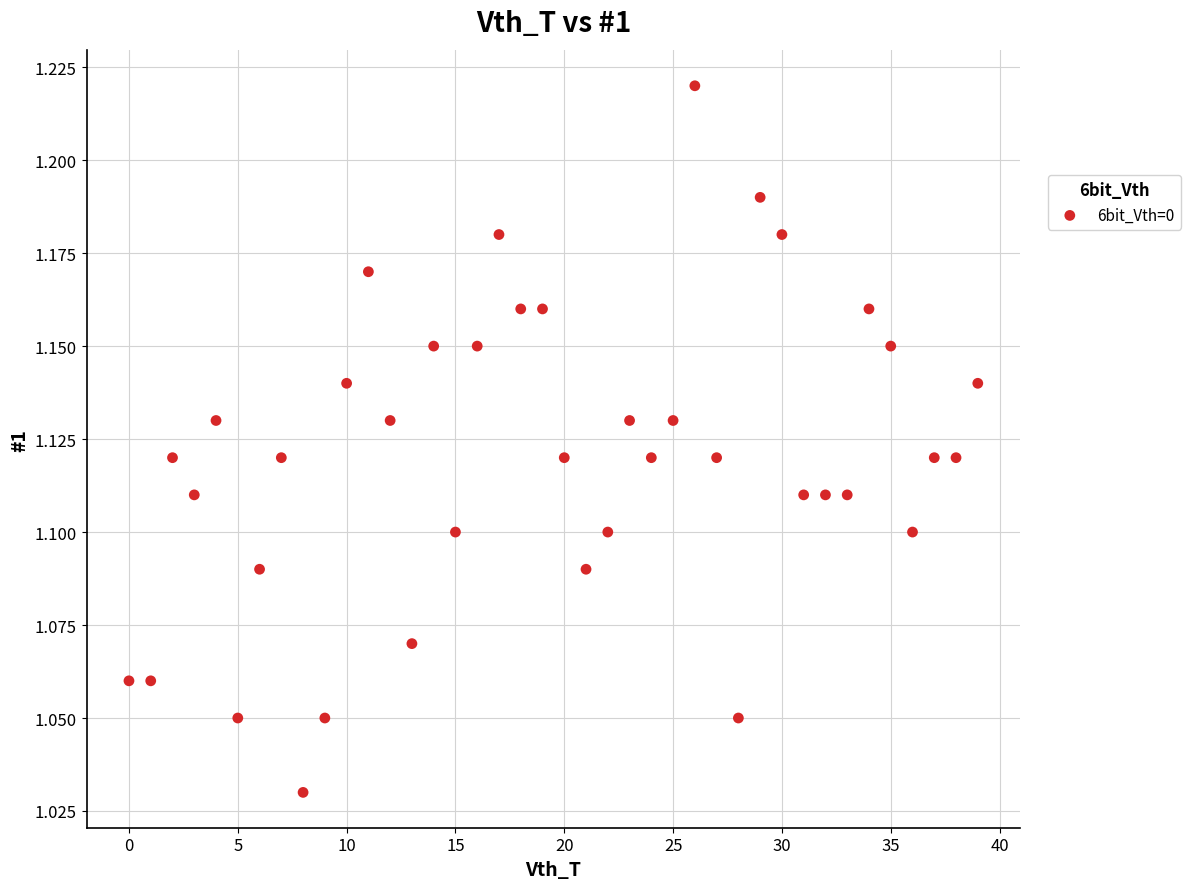

Count the number of points in this scatter plot.

40